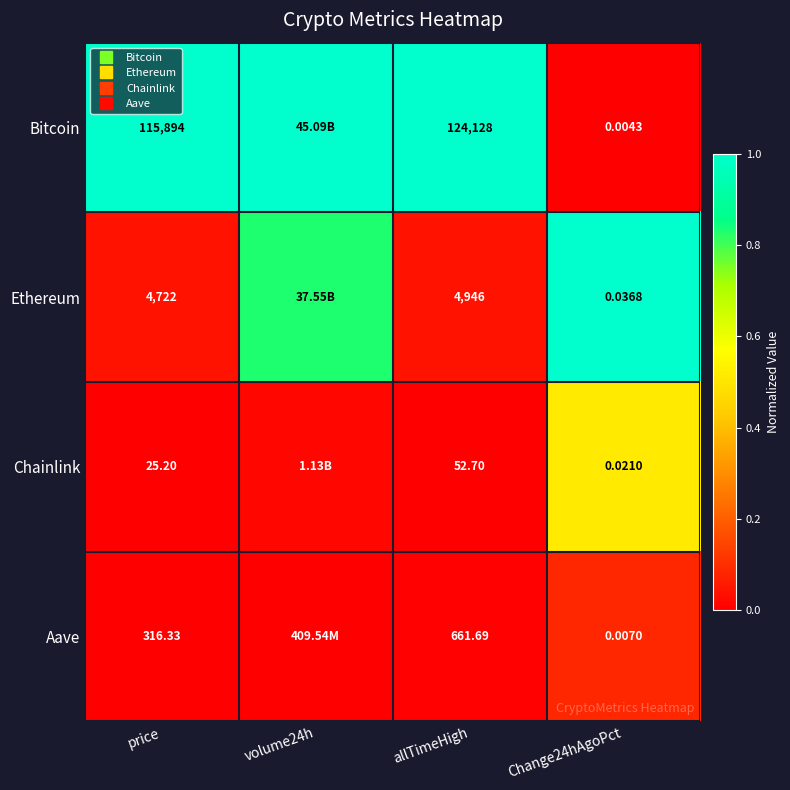

Is it true that Aave equals 0.0 at allTimeHigh?

False